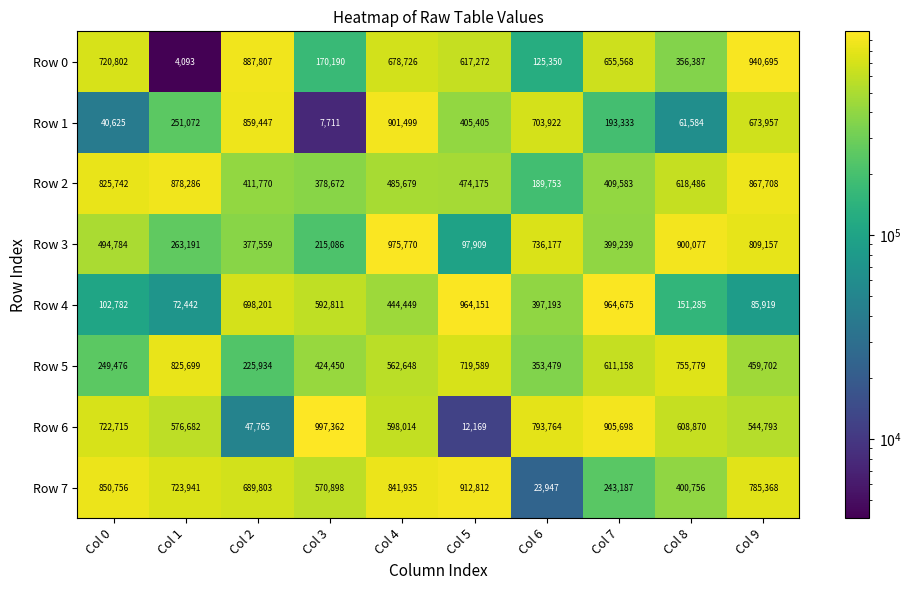

What is the difference between the maximum and minimum values in the Row 6 series?

985193